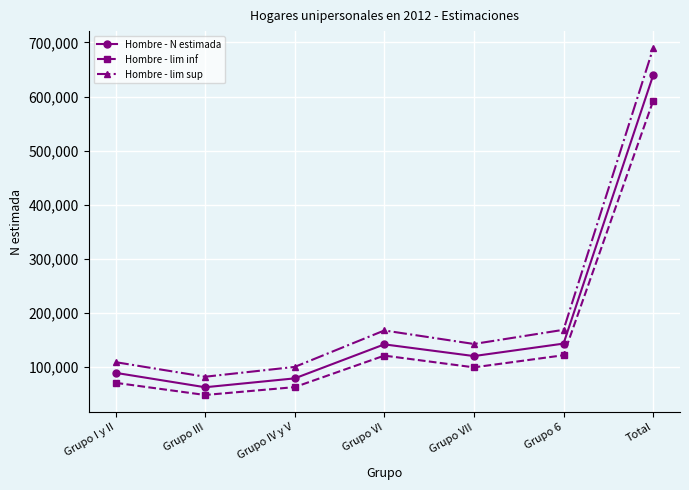

True or false: Hombre - lim sup and Hombre - lim inf cross at least once.

False